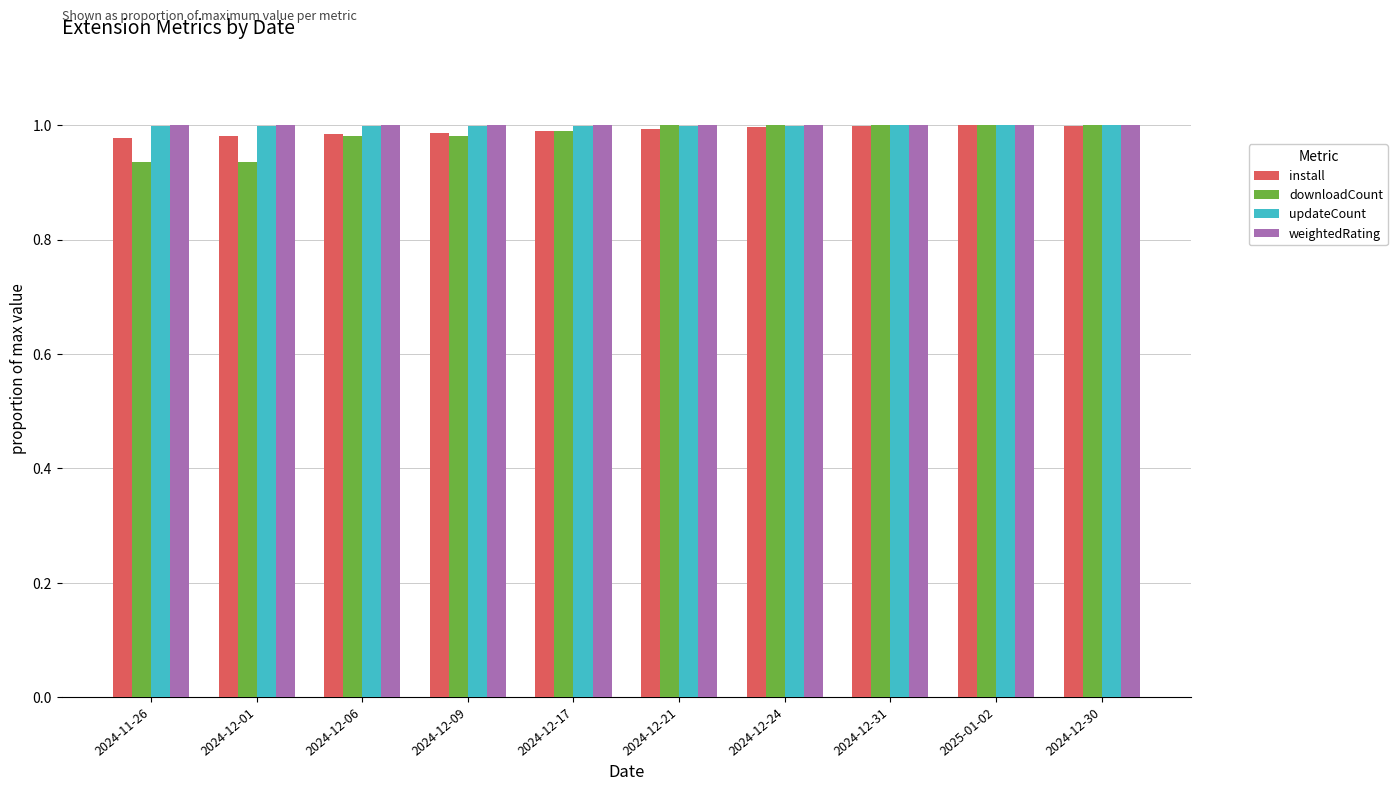

How many groups of bars are there?

10